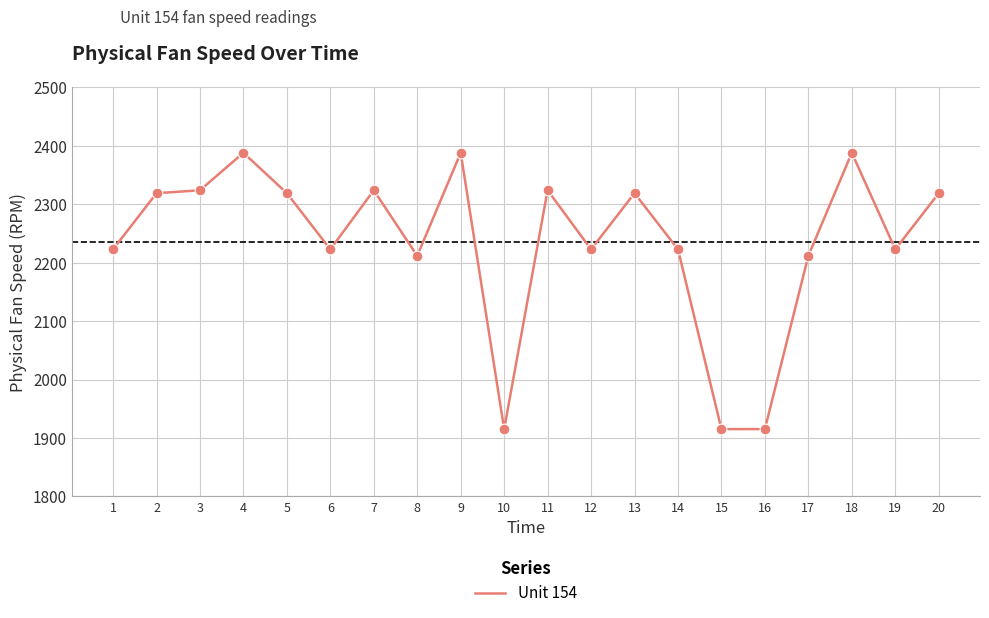

What is the ratio of the value at 7 to the value at 10?

1.2